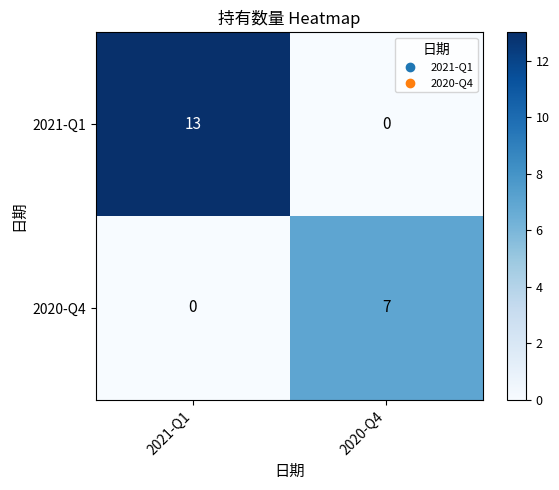

At 2020-Q4, list the series in order from largest to smallest.

2020-Q4, 2021-Q1